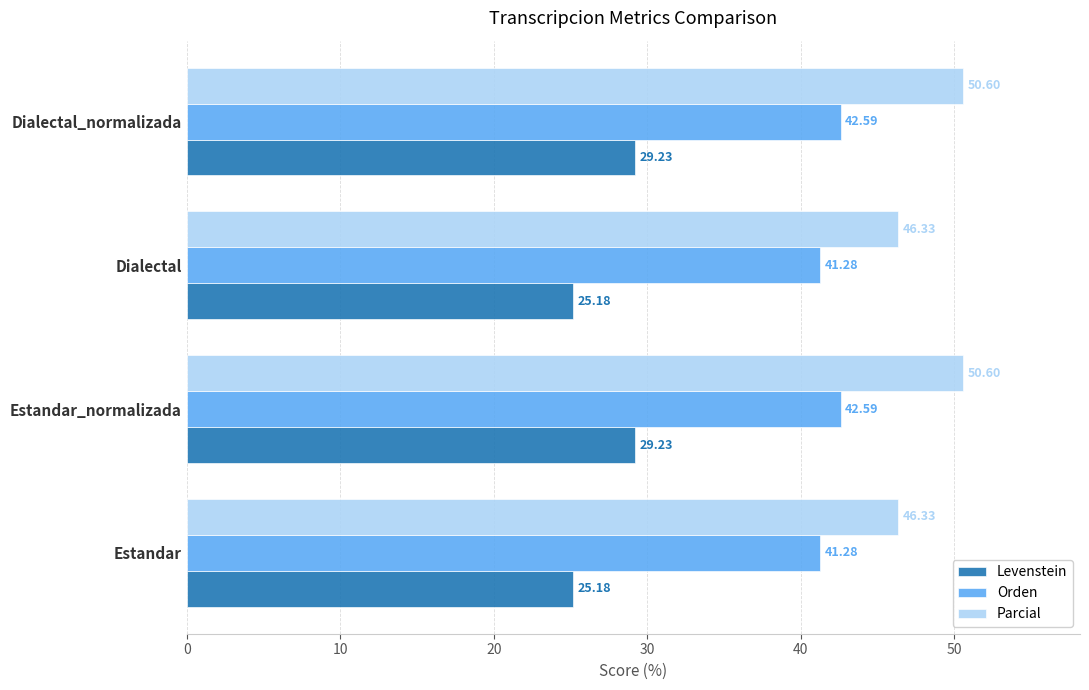

What is the total value across all series at Dialectal?

112.8